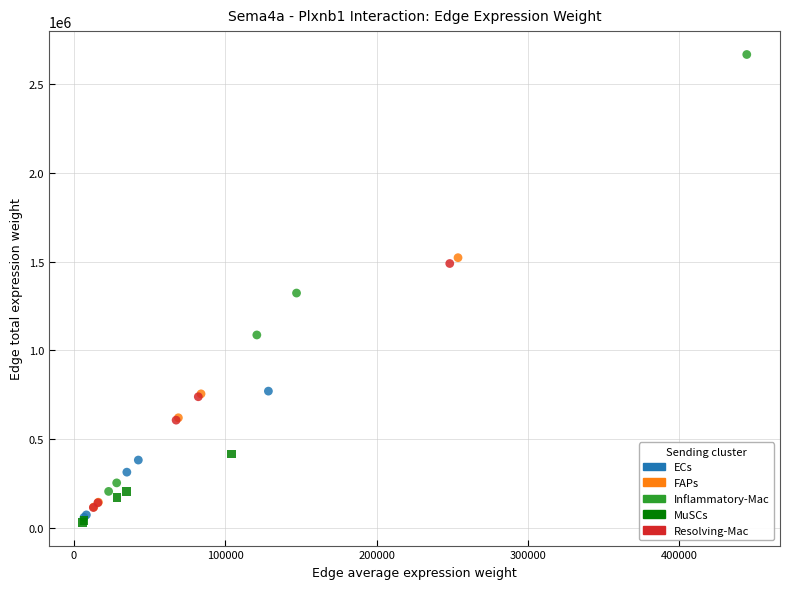

Which series contains the highest Y value?

Inflammatory-Mac